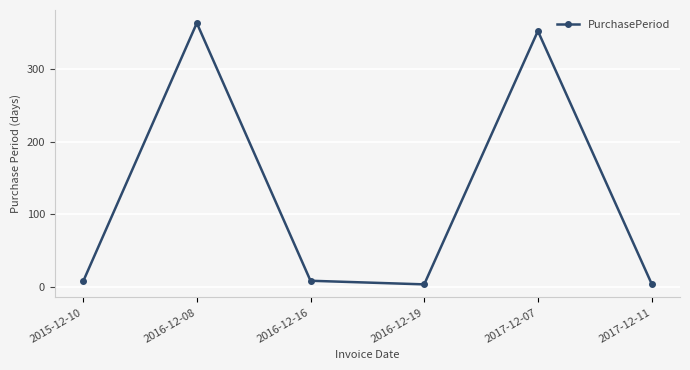

What is the label of the 6th point from the left?

2017-12-11